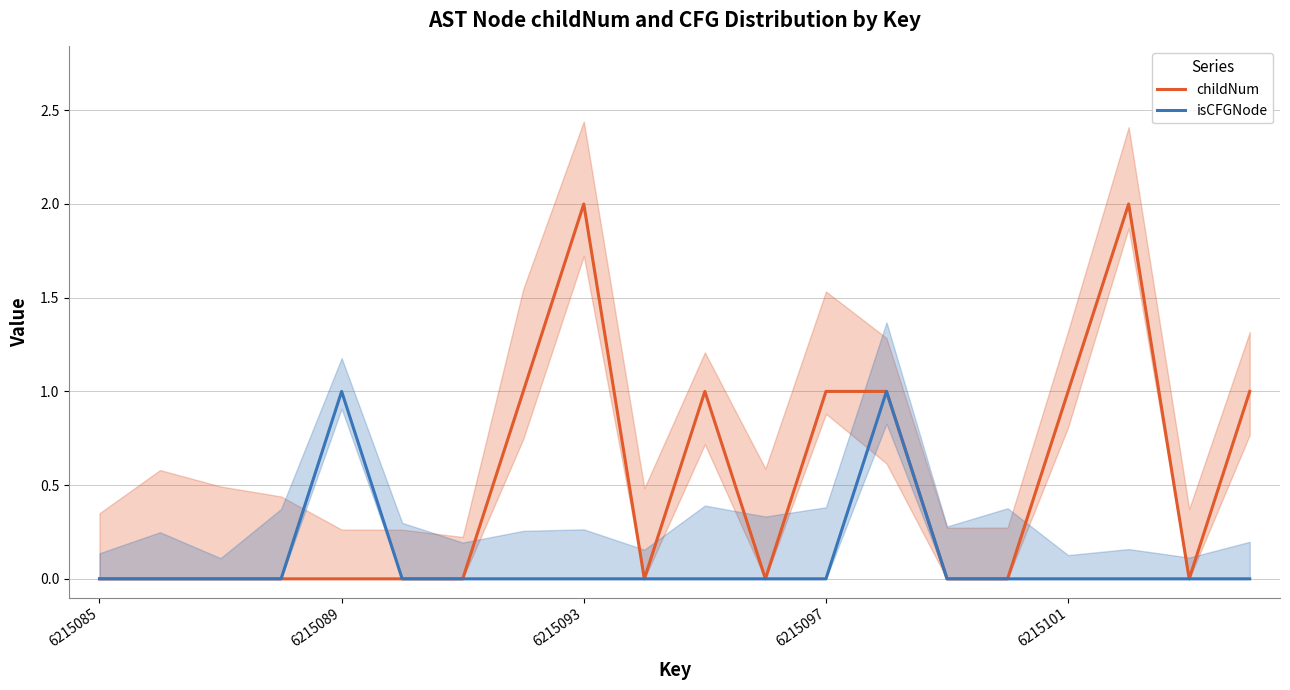

Reading left to right, list all the values displayed in this chart.

childNum: 0	0	0	0	0	0	0	1	2	0	1	0	1	1	0	0	1	2	0	1
isCFGNode: 0	0	0	0	1	0	0	0	0	0	0	0	0	1	0	0	0	0	0	0